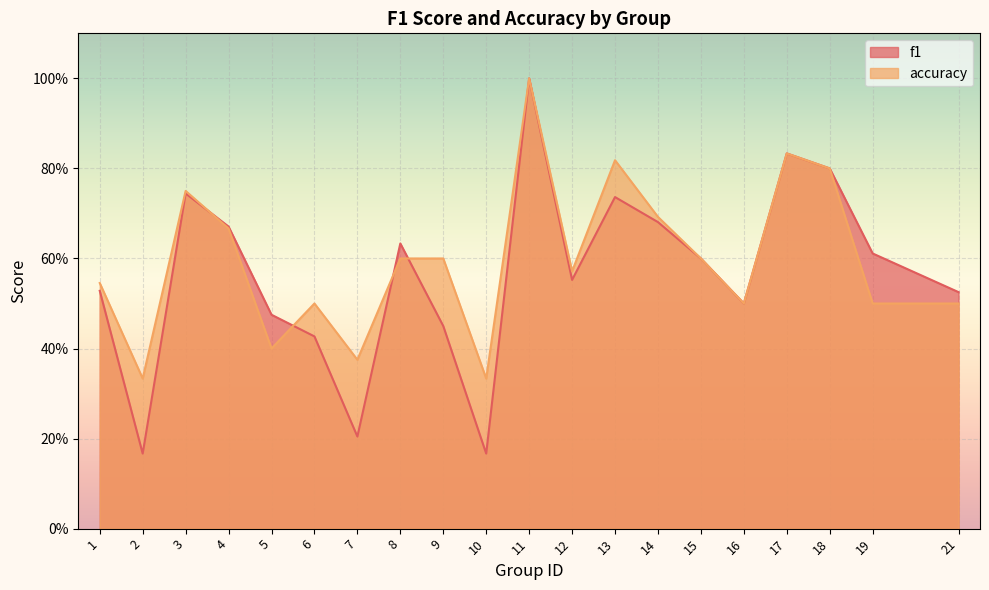

What is the difference between the accuracy values at 8 and 6?

0.1